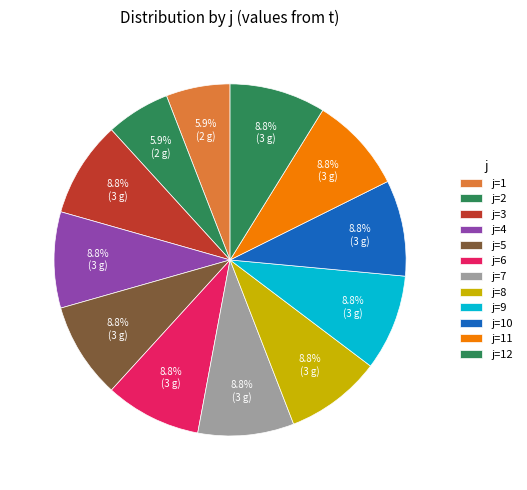

Count the number of slices in the pie.

12